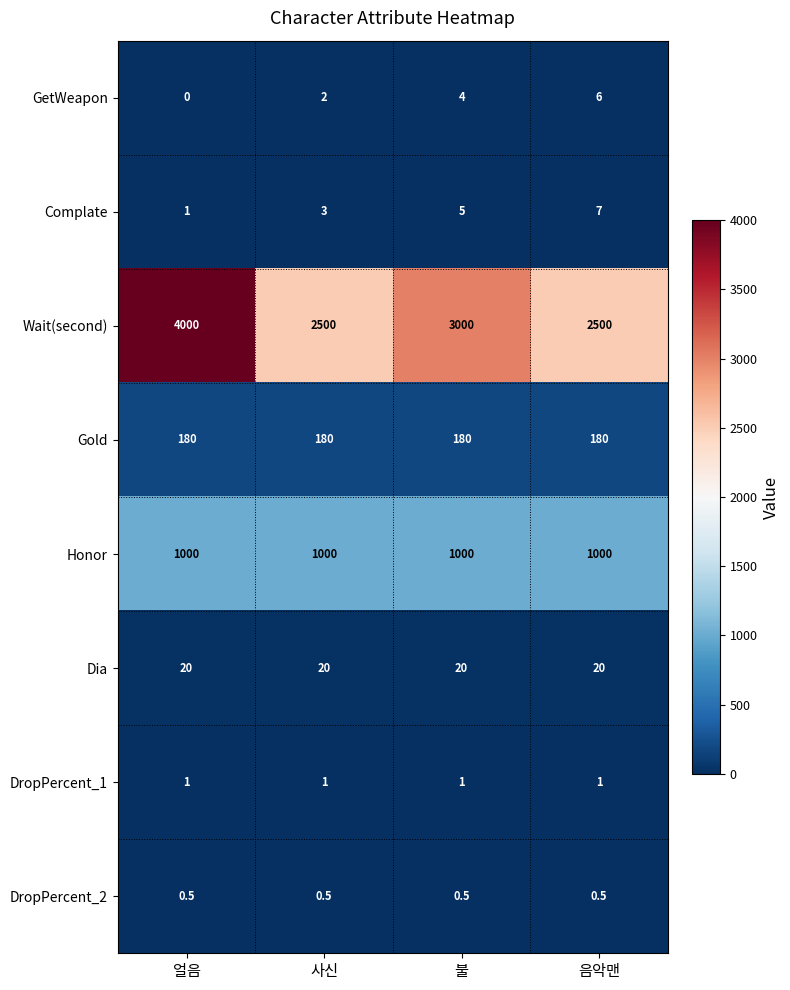

Which series has the largest range (max minus min)?

Wait(second)